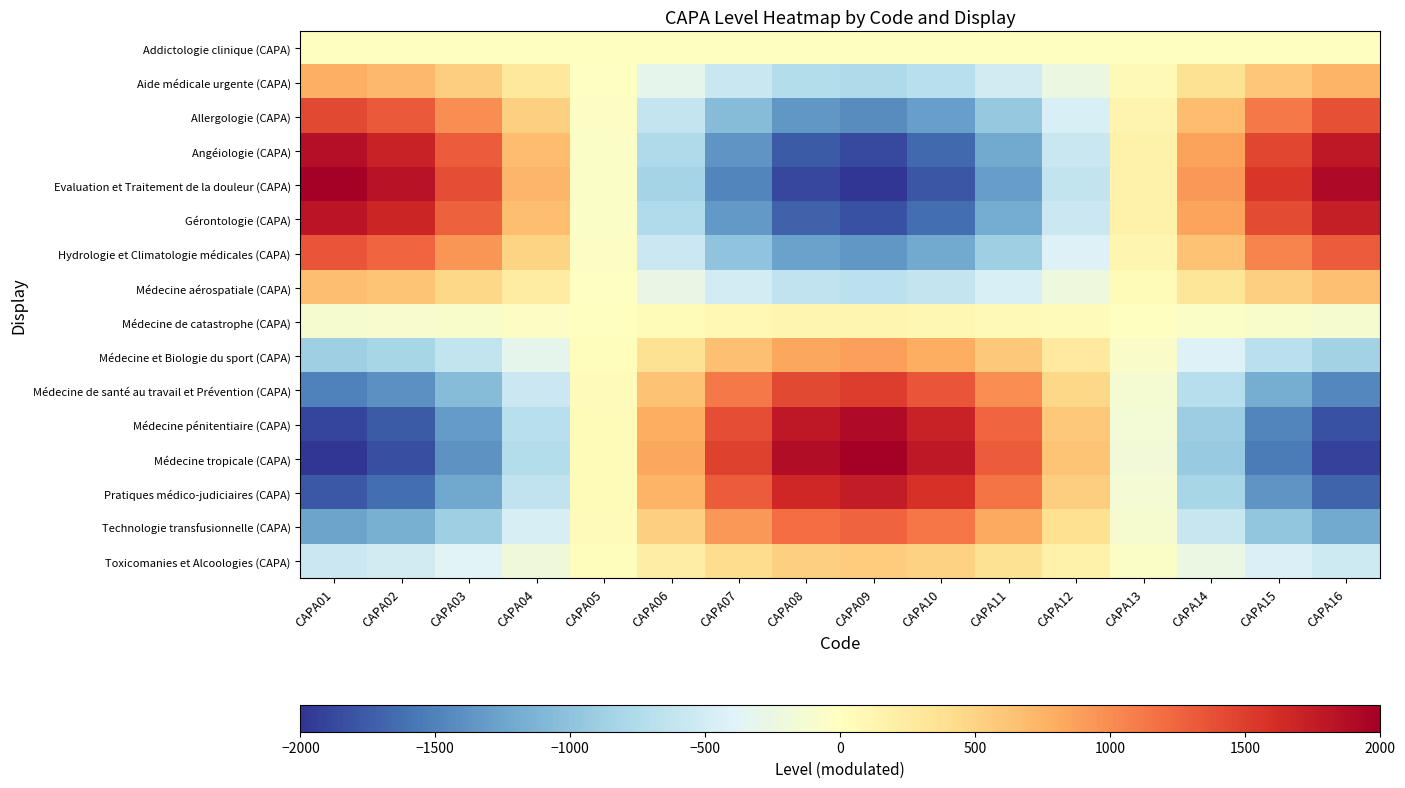

At which category is the sum across all series the highest?

CAPA09